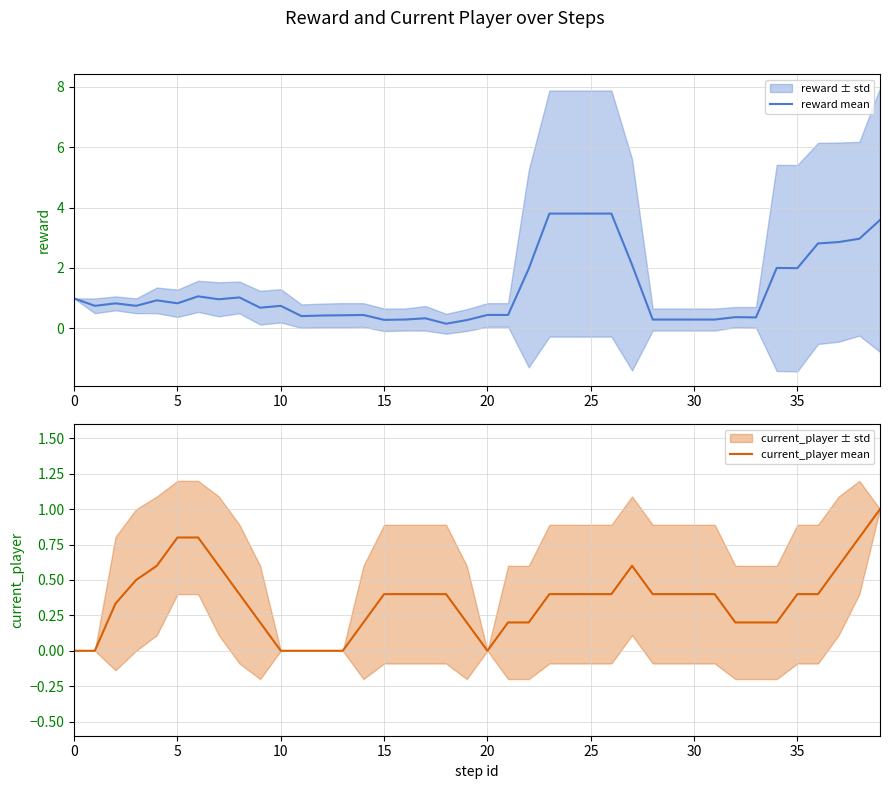

At which category is the sum across all series the highest?

39